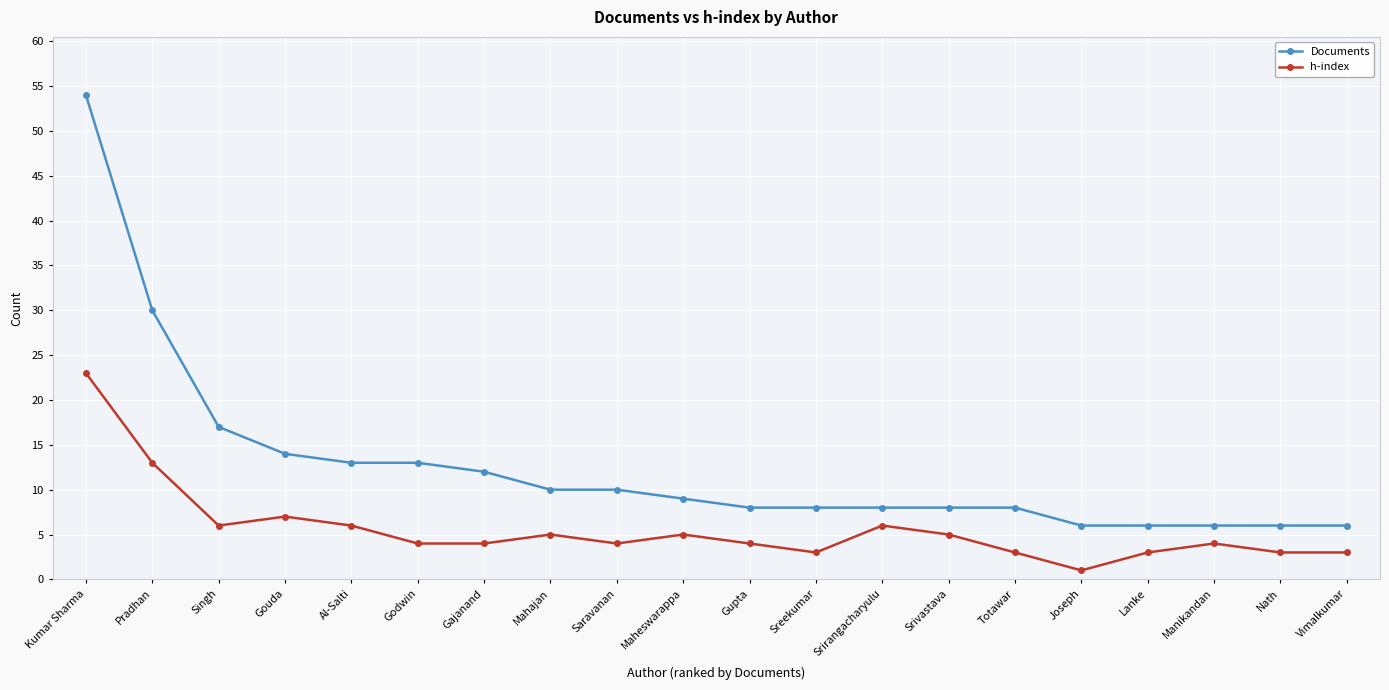

Which series changed the most between Singh and Godwin?

Documents